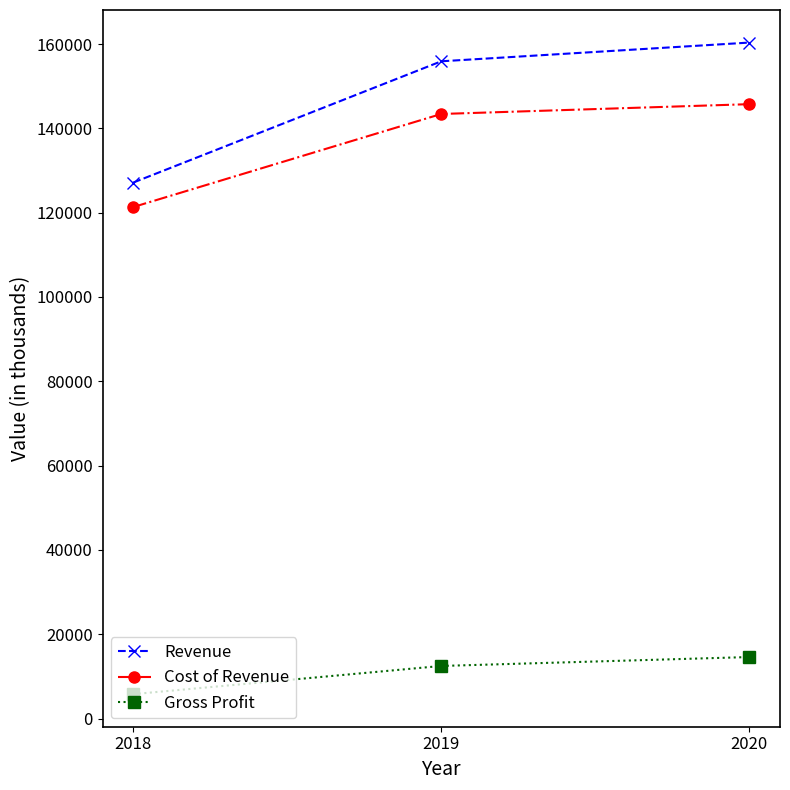

What is the difference between the highest and lowest values at 2019?

143405